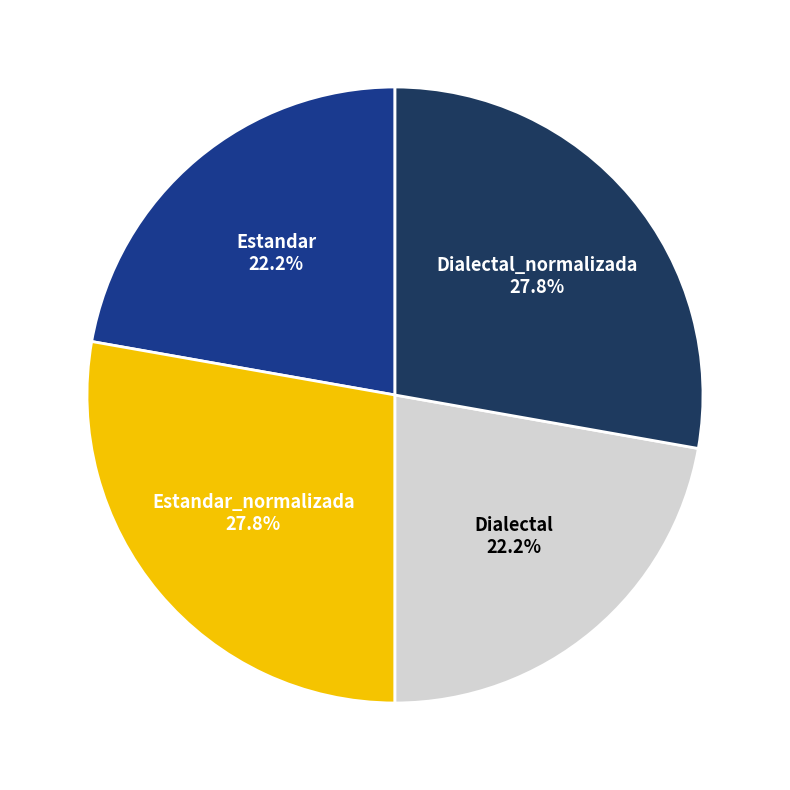

Is there any slice that represents more than half of the pie?

No